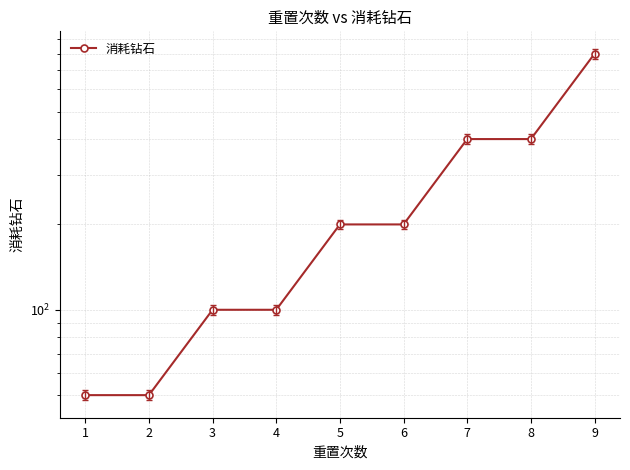

What is the difference between the maximum and minimum values?

750